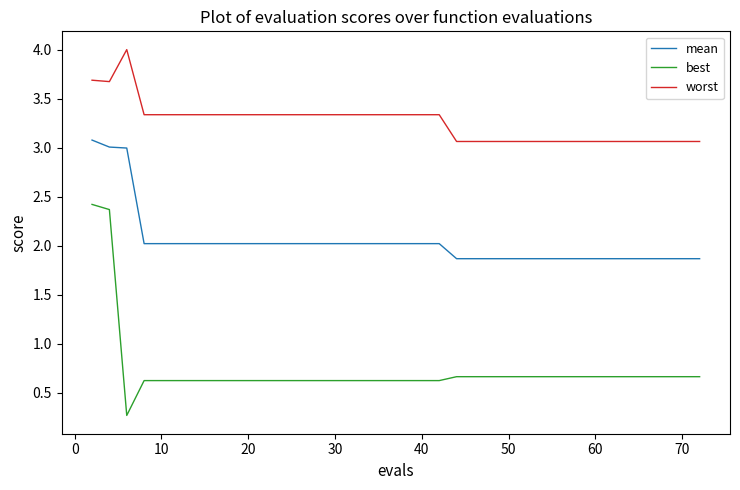

Which series has the largest total across all categories?

worst